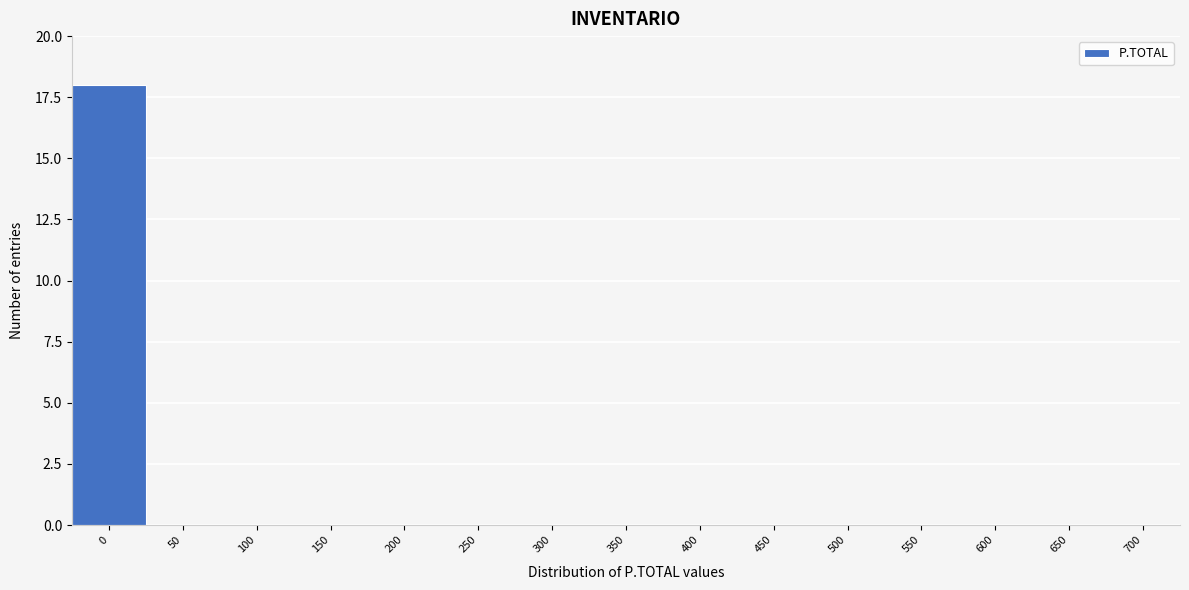

Reading left to right, what are all the values shown in this chart?

0=18	50=0	100=0	150=0	200=0	250=0	300=0	350=0	400=0	450=0	500=0	550=0	600=0	650=0	700=0